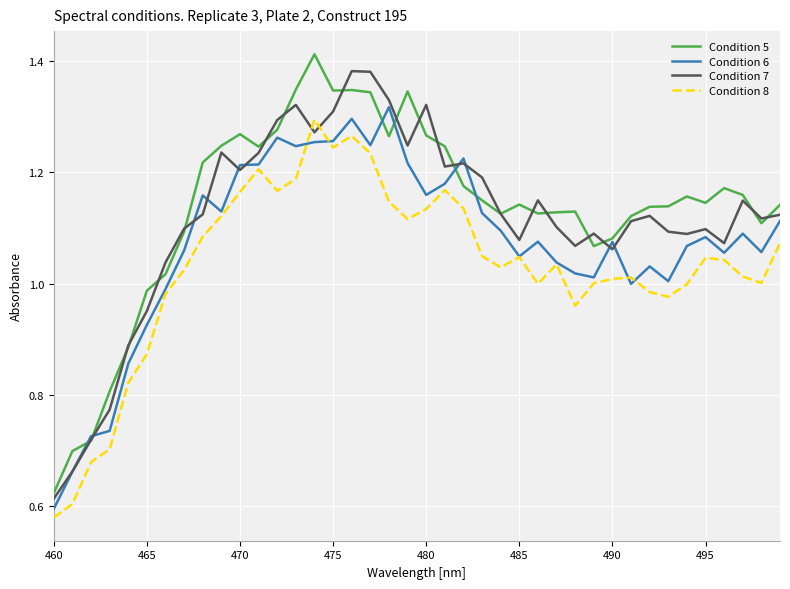

List the series in order of their overall mean, highest first.

Condition 5, Condition 7, Condition 6, Condition 8